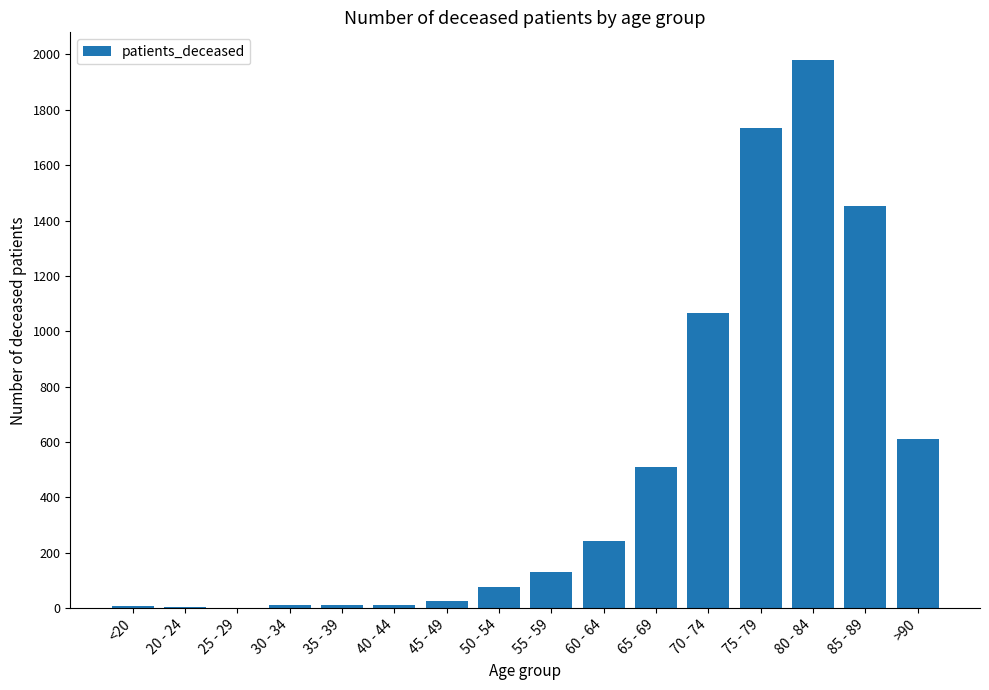

Where is the data nearest to the value 991?

70 - 74